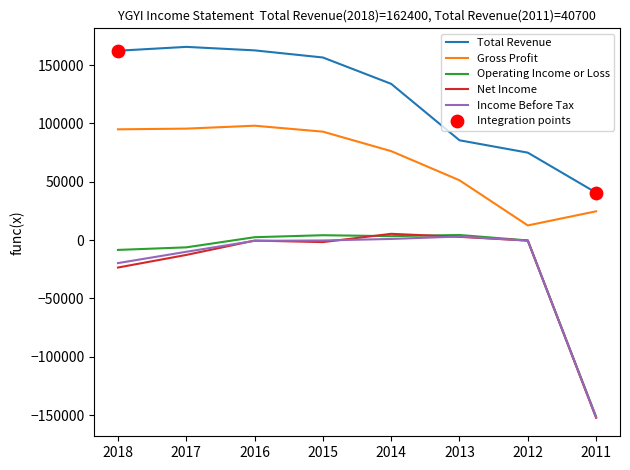

Which series changed the most between 2016 and 2013?

Total Revenue